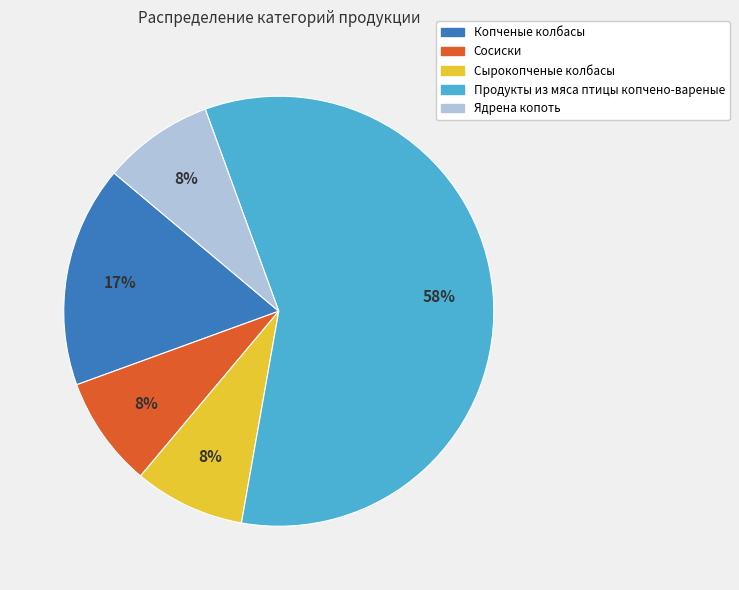

What is the largest slice in the pie chart?

Продукты из мяса птицы копчено-вареные